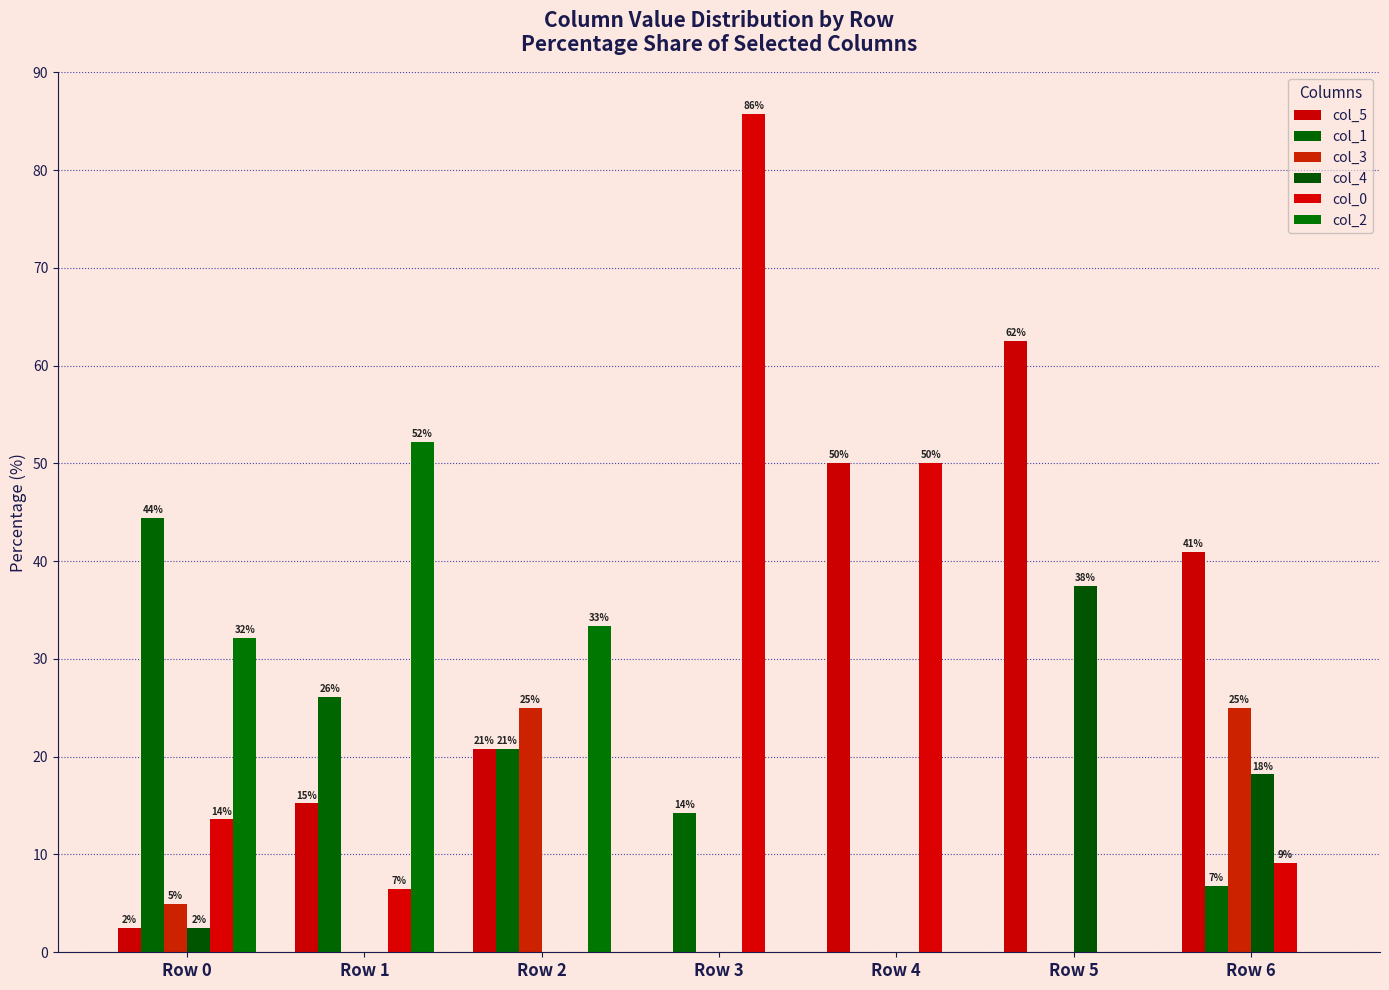

The value of col_2 at Row 6 is -19.1. True or false?

False